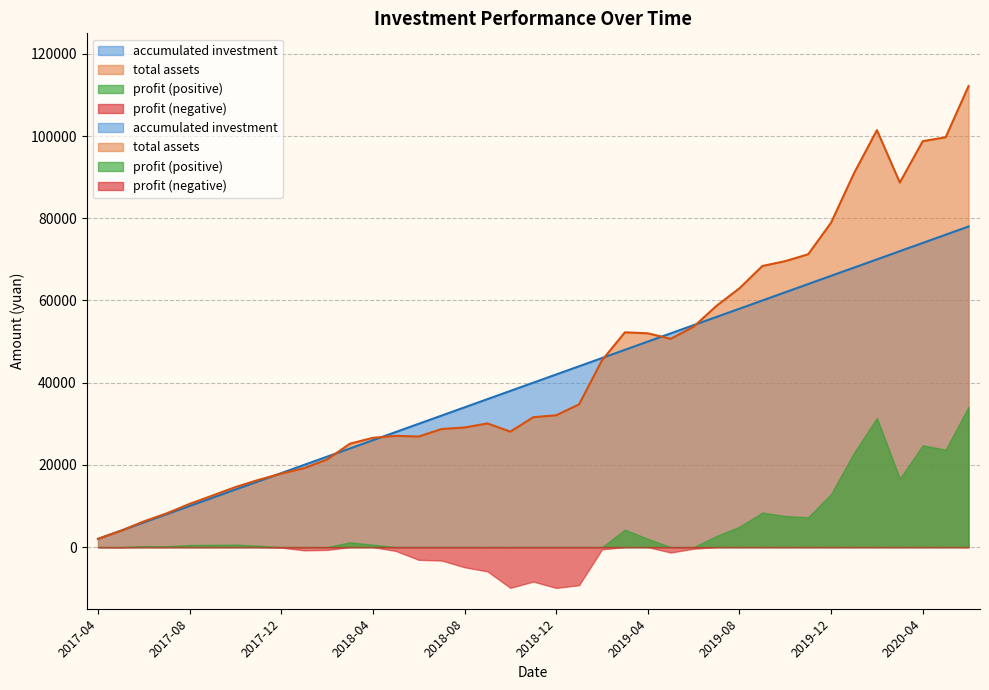

What is the label of the 15th point from the left?

2018-06